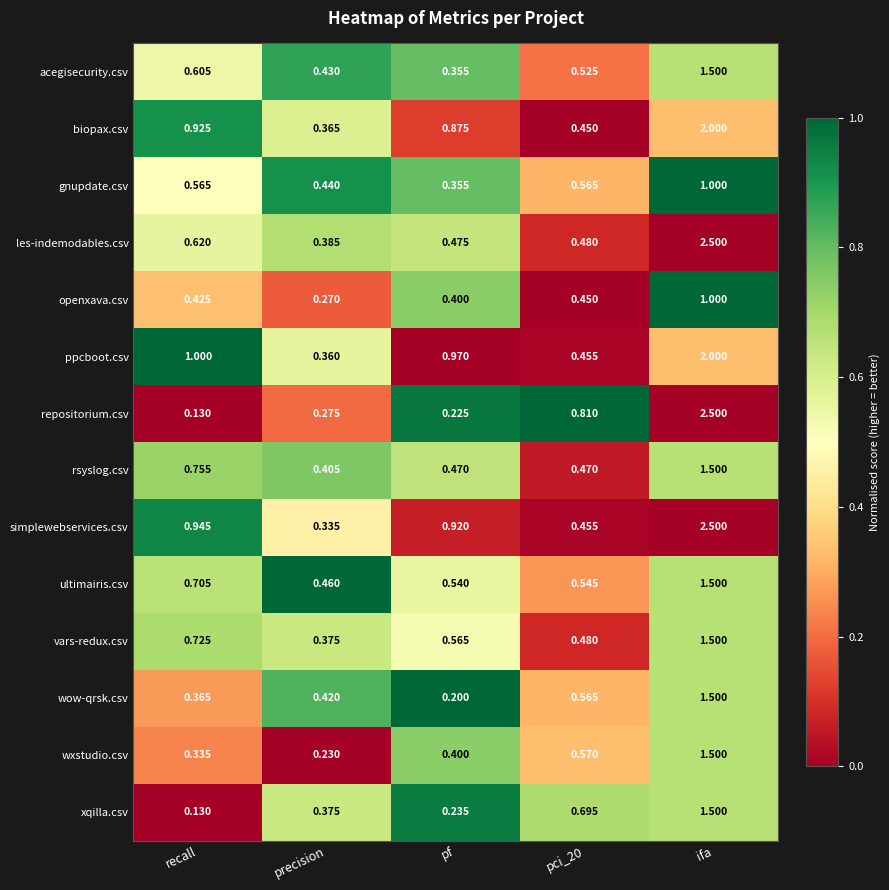

Which series has the largest range (max minus min)?

repositorium.csv